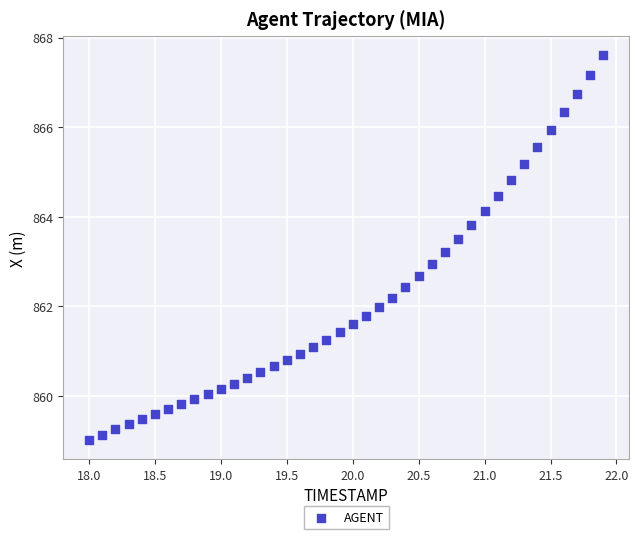

What is the range of Y values (max minus min)?

8.6